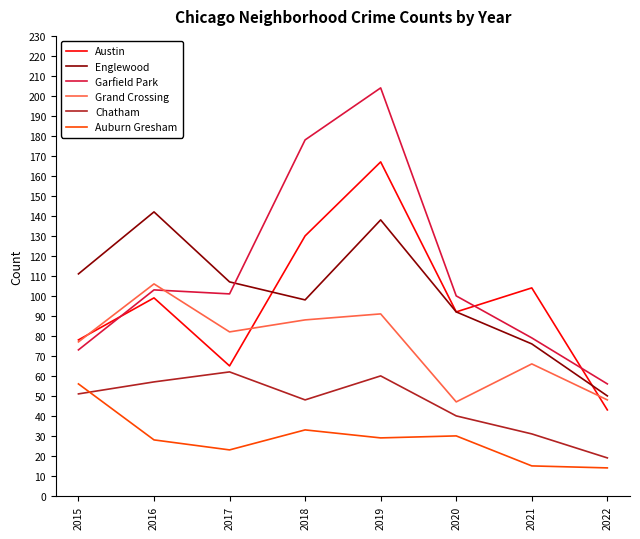

What is the average value of the Englewood series?

102